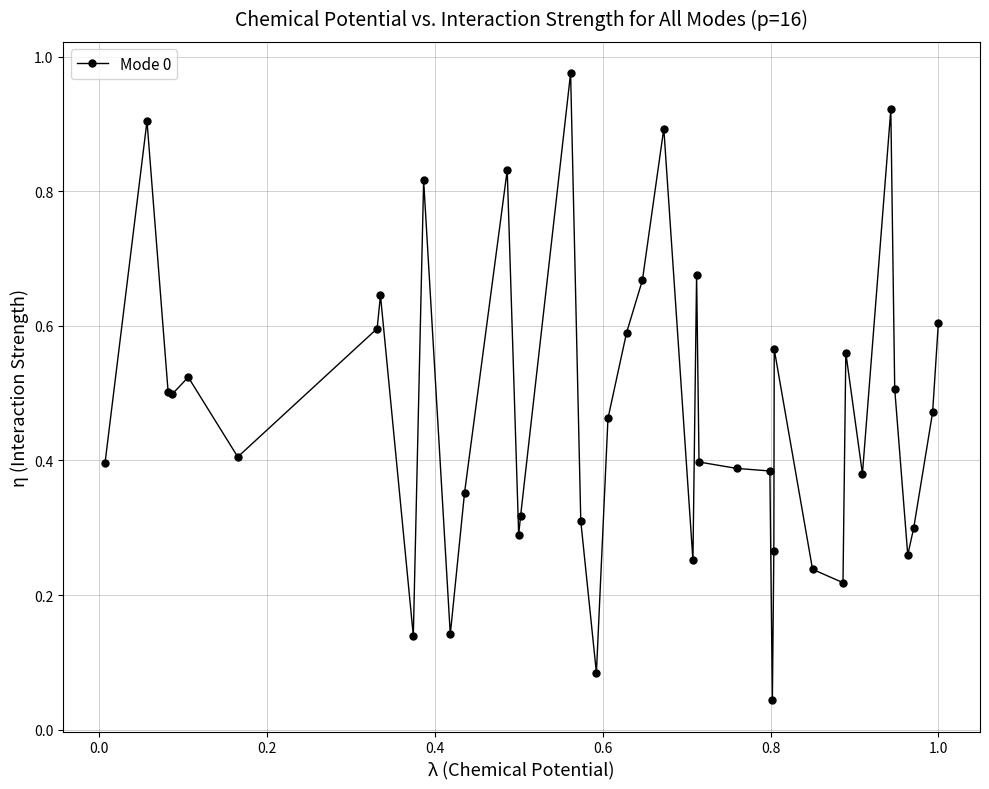

What is the sum of all values?

18.8